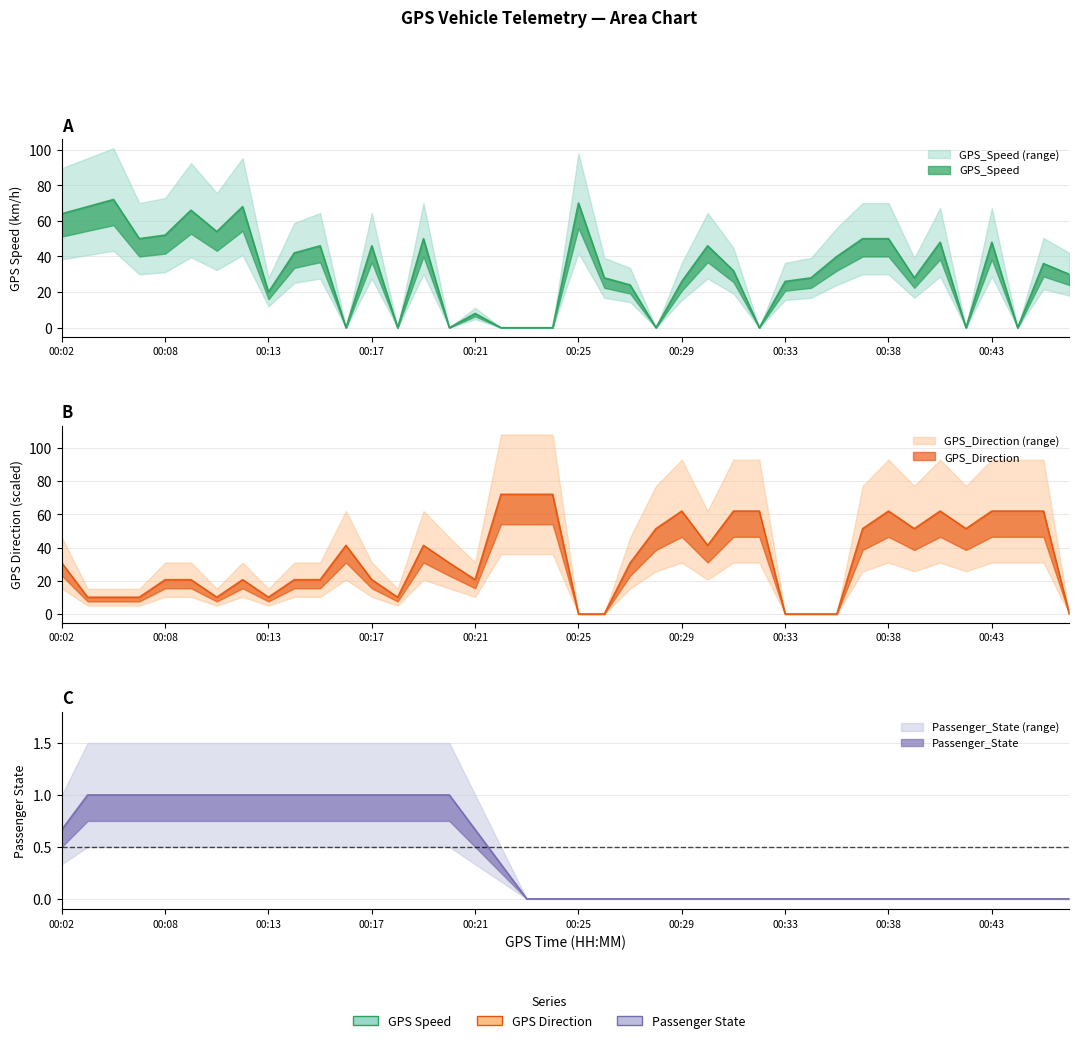

At 00:20, list the series in order from largest to smallest.

GPS_Direction, Passenger_State, GPS_Speed